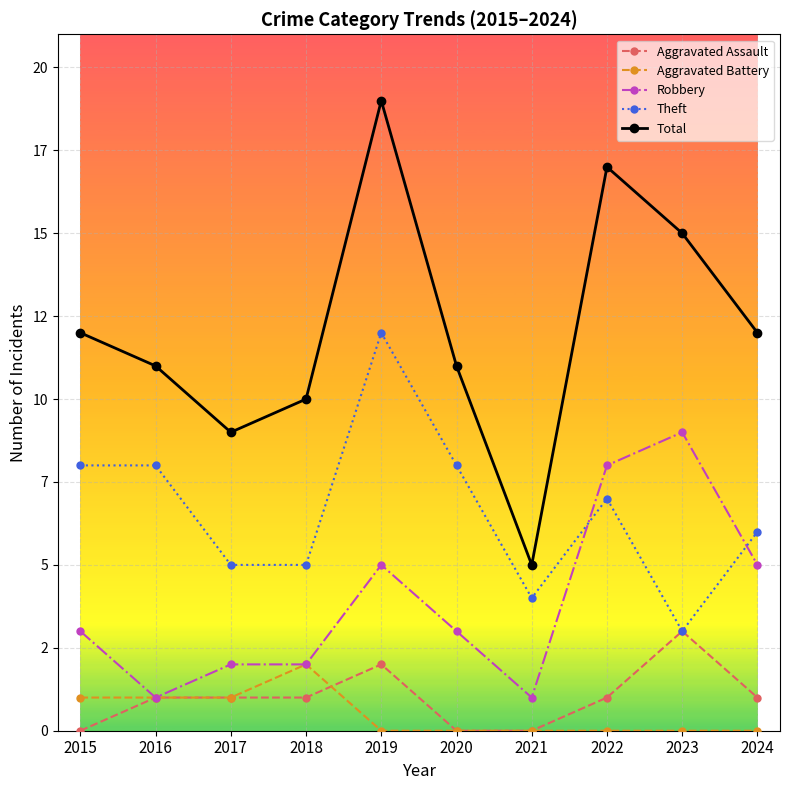

Is it true that Aggravated Battery equals 0 at 2023?

True